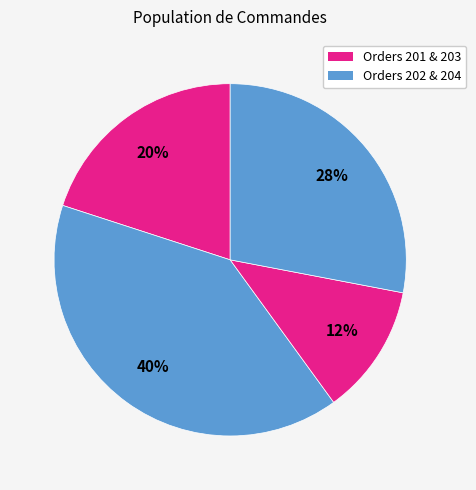

Count the number of slices in the pie.

4